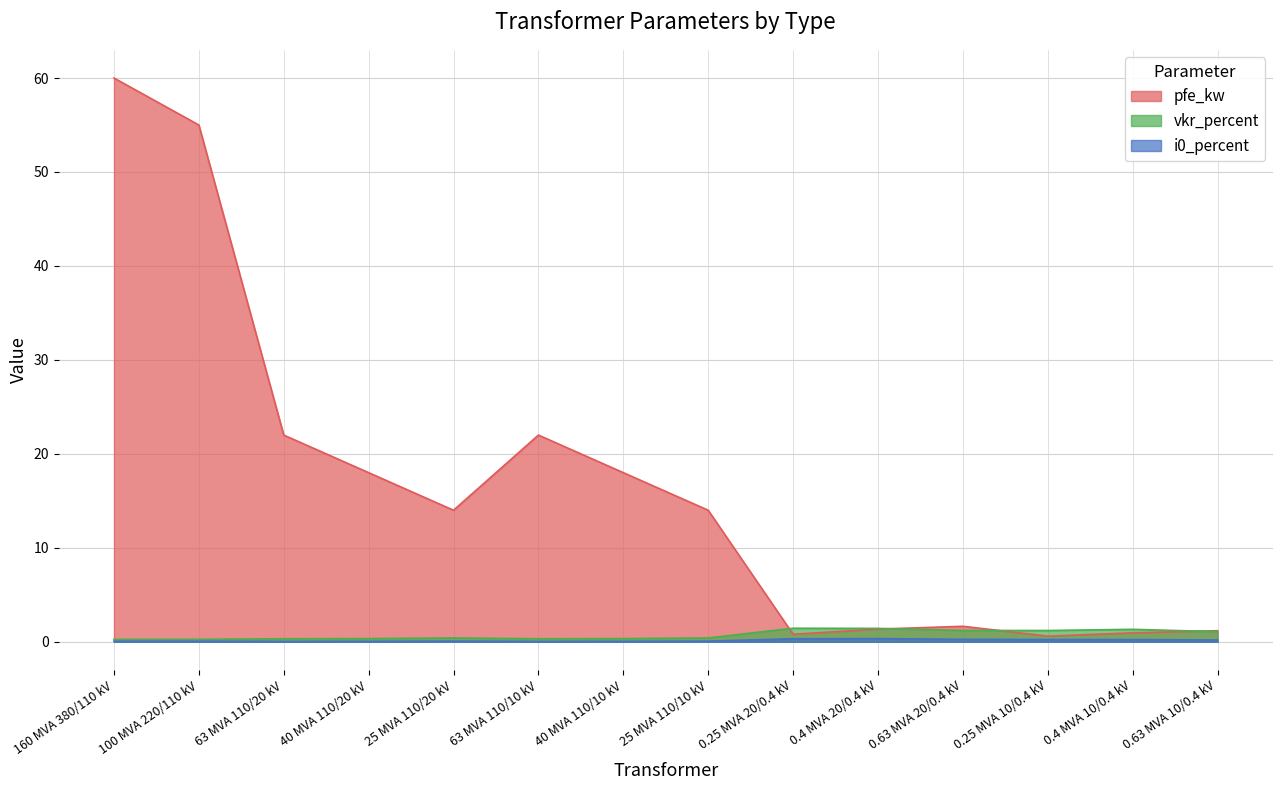

Rank the series by their maximum value, from highest to lowest.

pfe_kw, vkr_percent, i0_percent